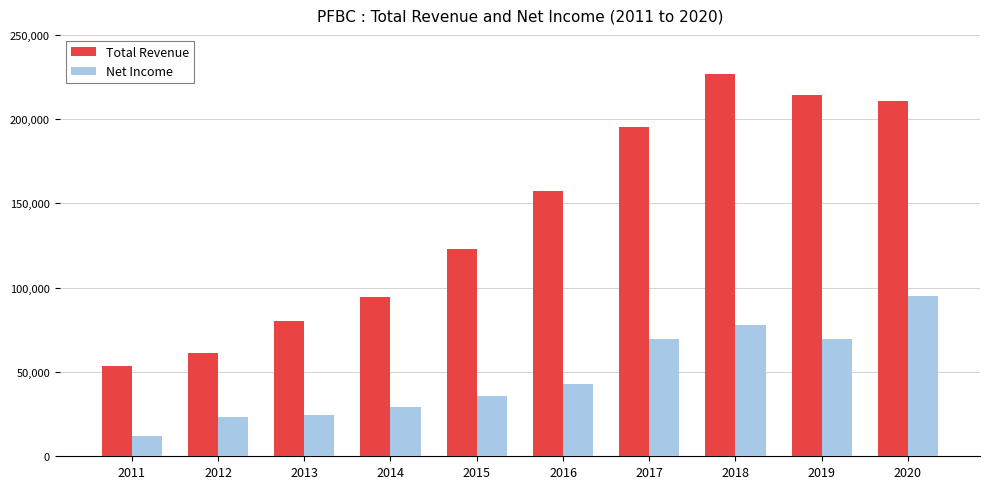

What is the value of the Net Income bar at the 4th from the left?

29200